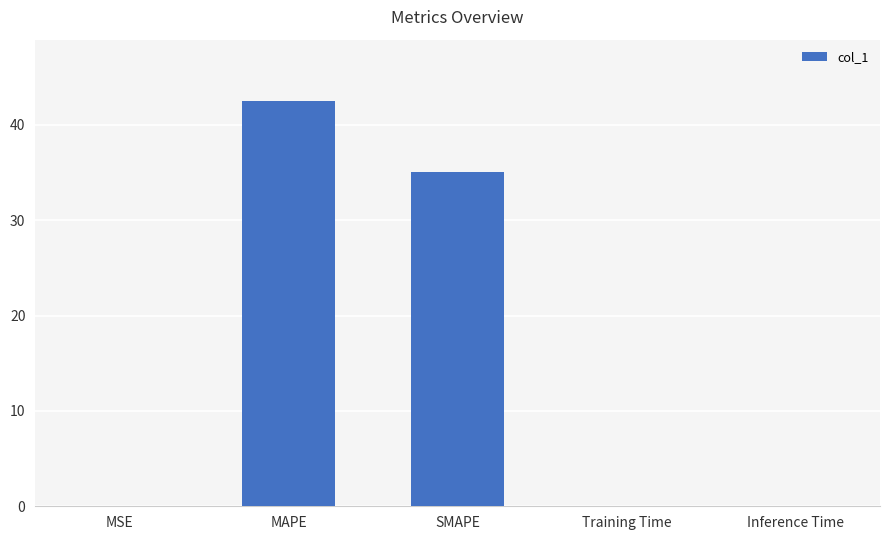

At which label is the value closest to 21?

SMAPE